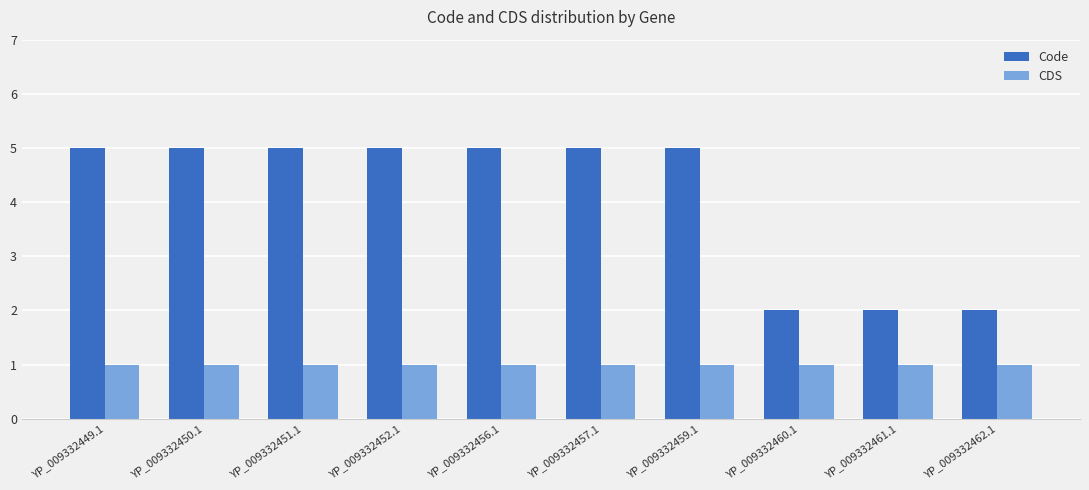

Does the chart contain stacked bars?

No